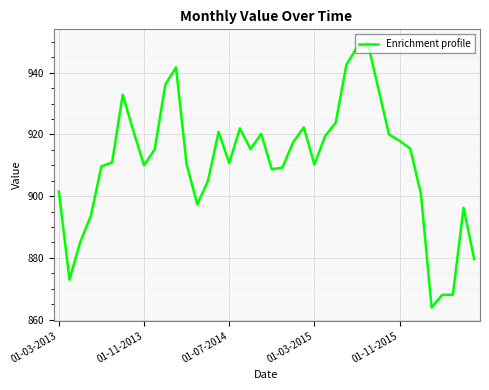

What is the greatest value displayed?

949.8